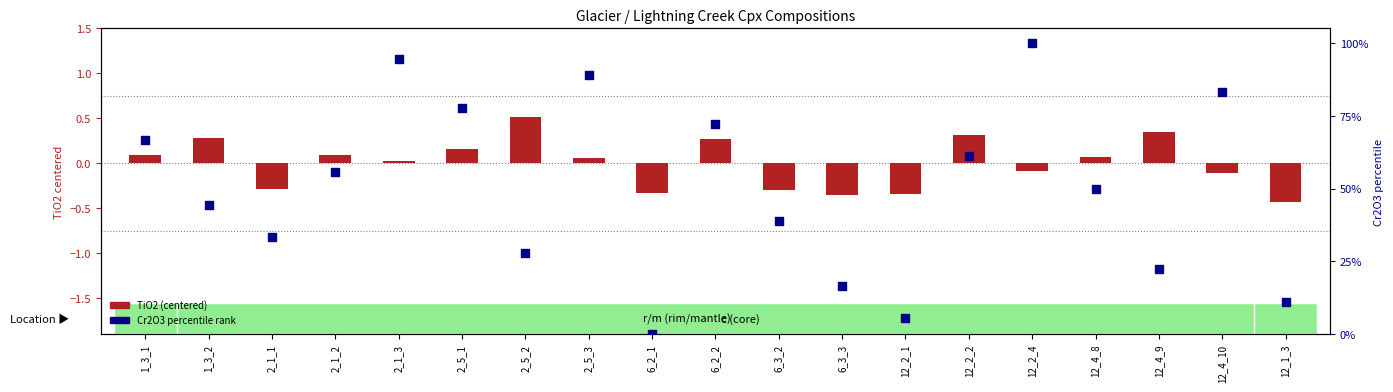

What is the total value across all series at 12_4_8?

50.1